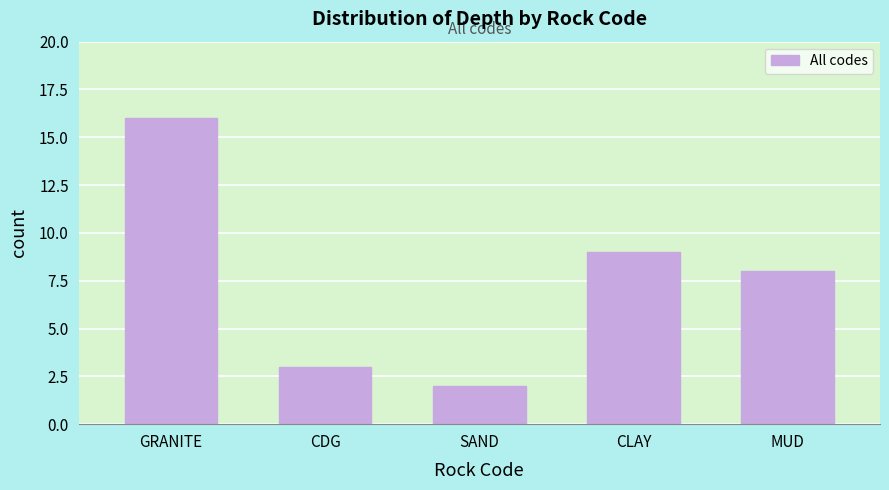

Reading left to right, list all the values displayed in this chart.

GRANITE=16	CDG=3	SAND=2	CLAY=9	MUD=8